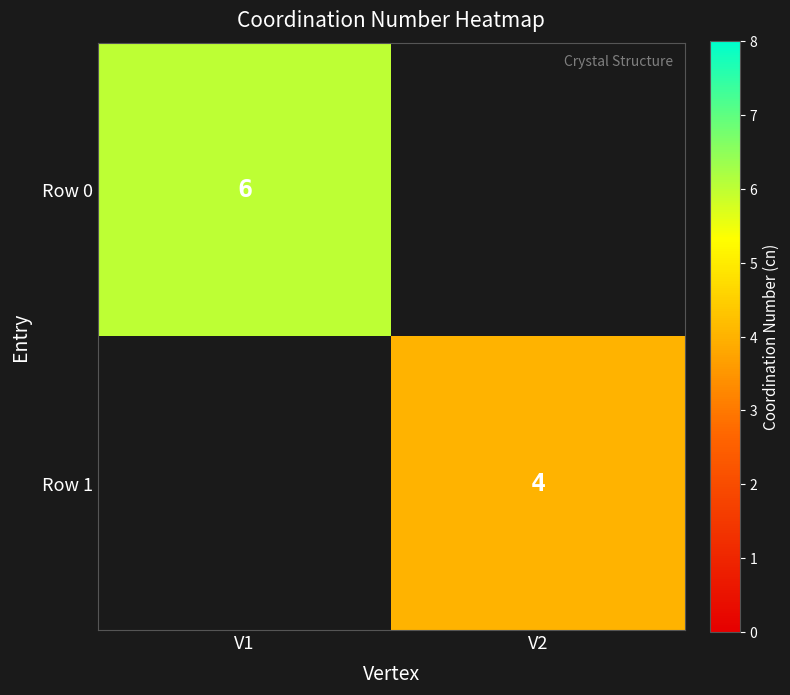

The value of Row 1 at V2 is 7. True or false?

False